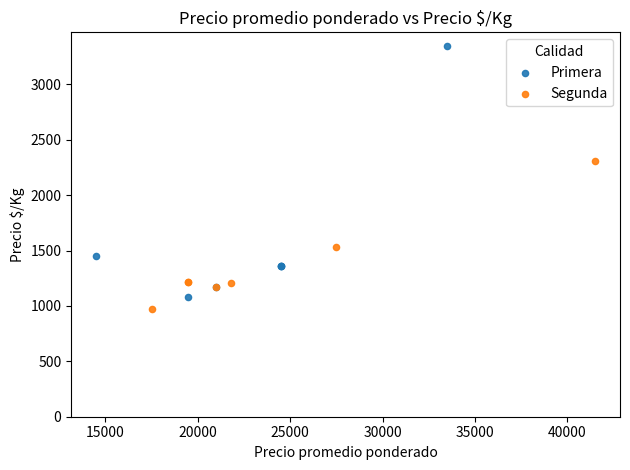

Which series reaches the maximum Y coordinate?

Primera